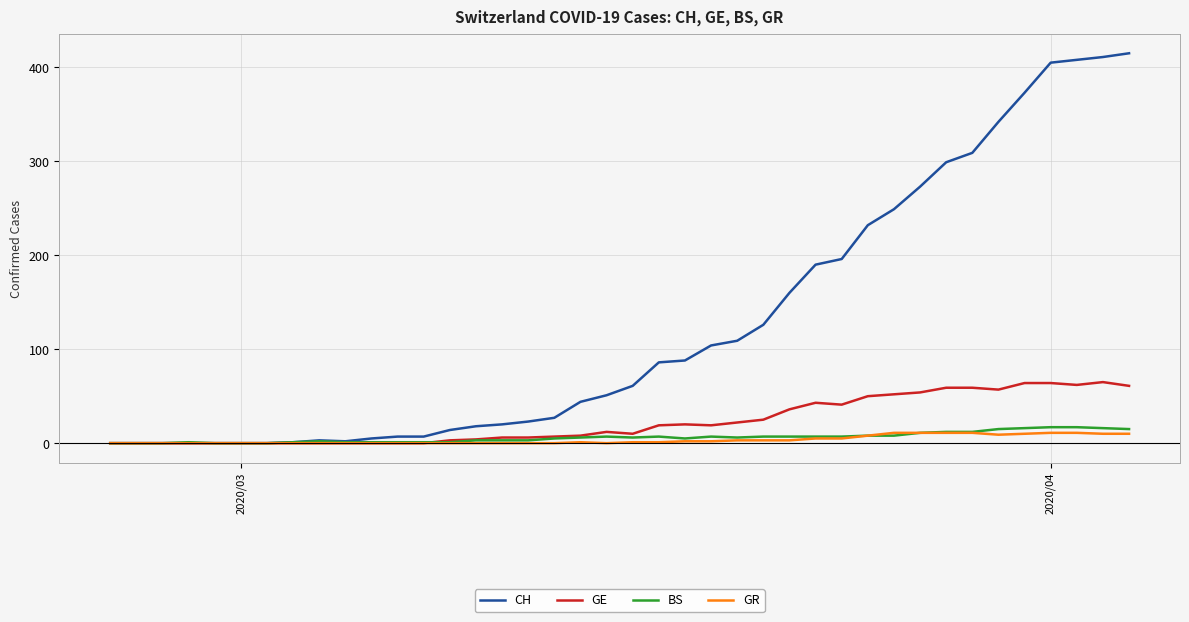

Which series has the largest range (max minus min)?

CH